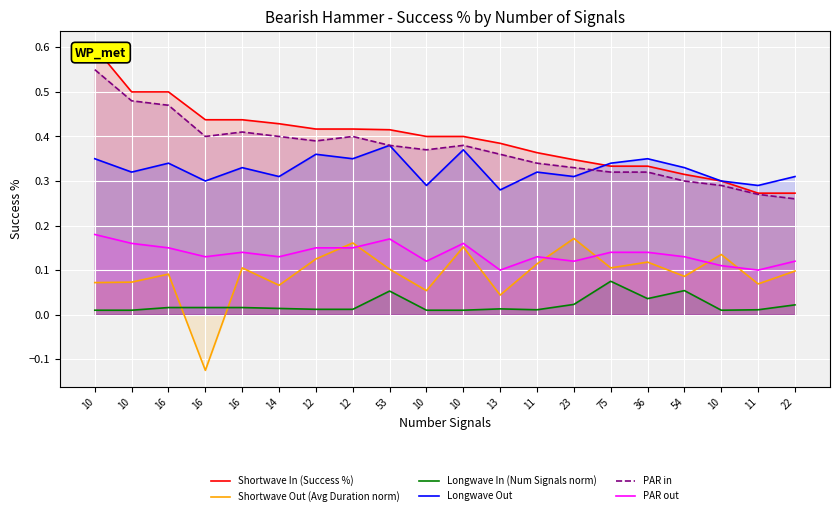

True or false: Longwave Out has a value of 0.4 at 12.

True